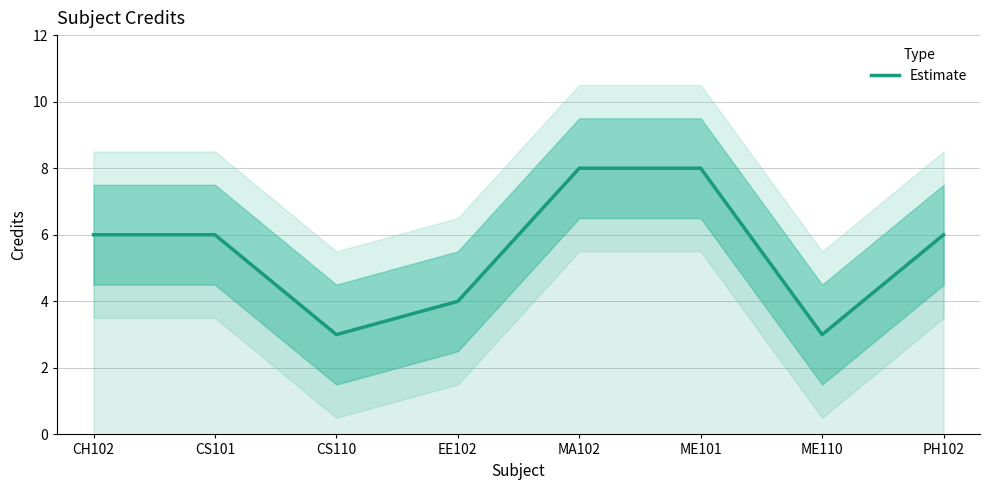

What is the change in value from CH102 to EE102?

-2